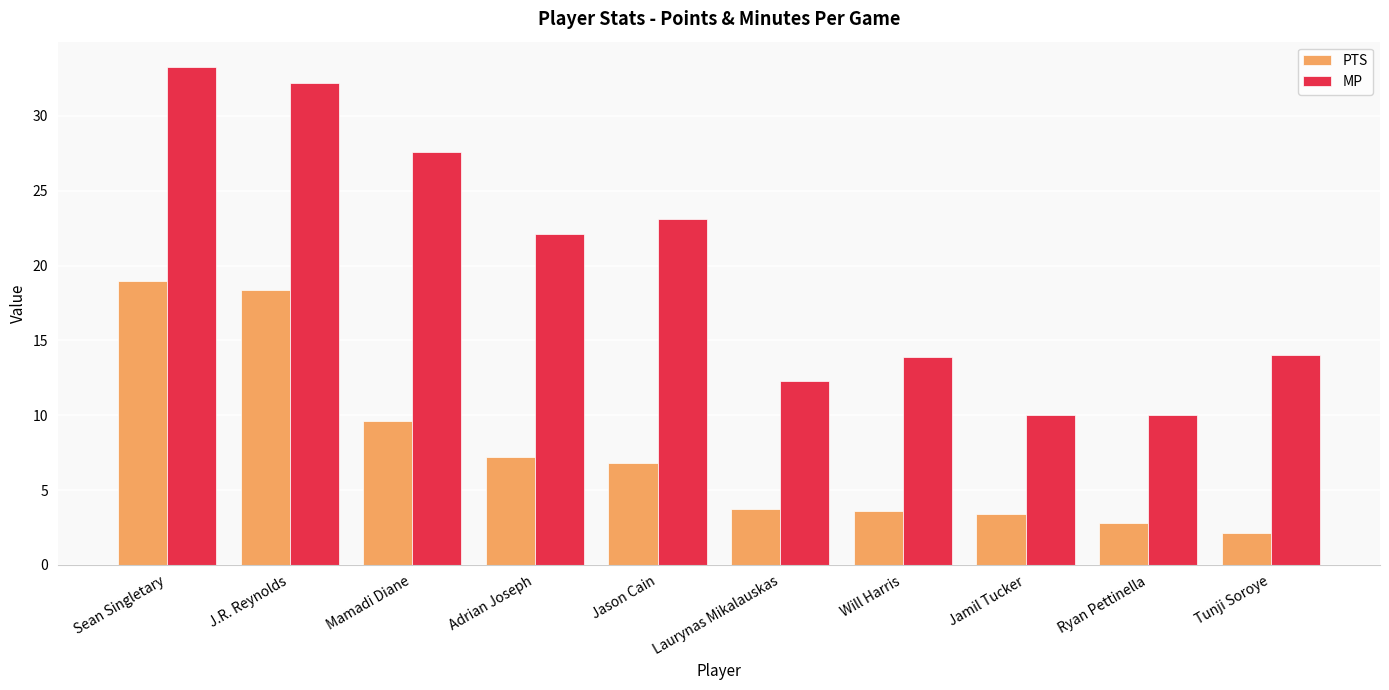

What is the sum of the PTS values at Jason Cain and Sean Singletary?

25.8